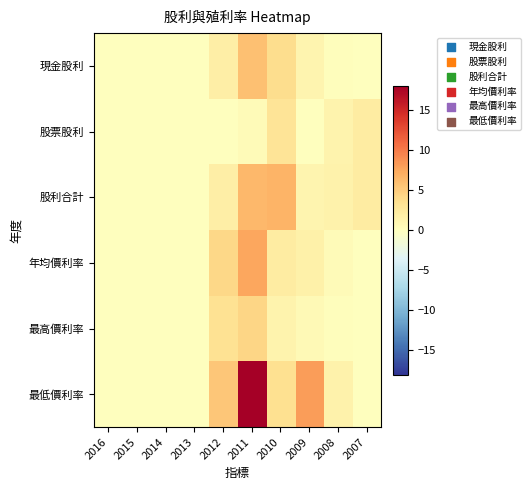

Which series has the largest range (max minus min)?

最低價利率